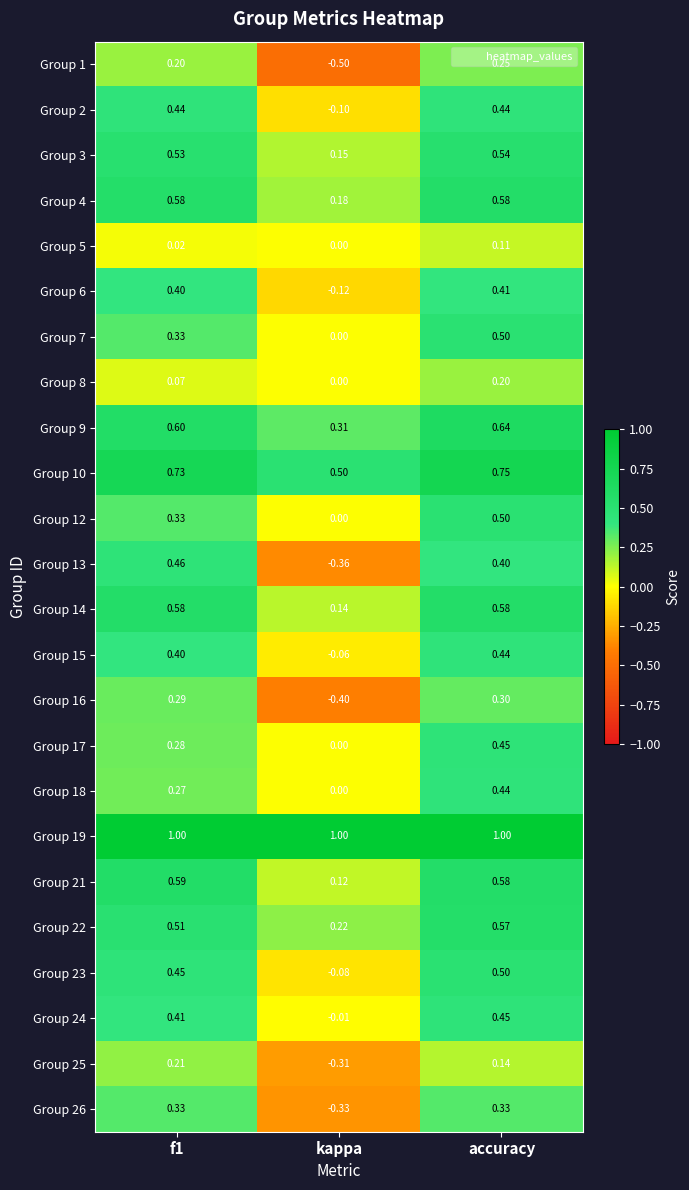

At how many categories does at least one series exceed 0?

3